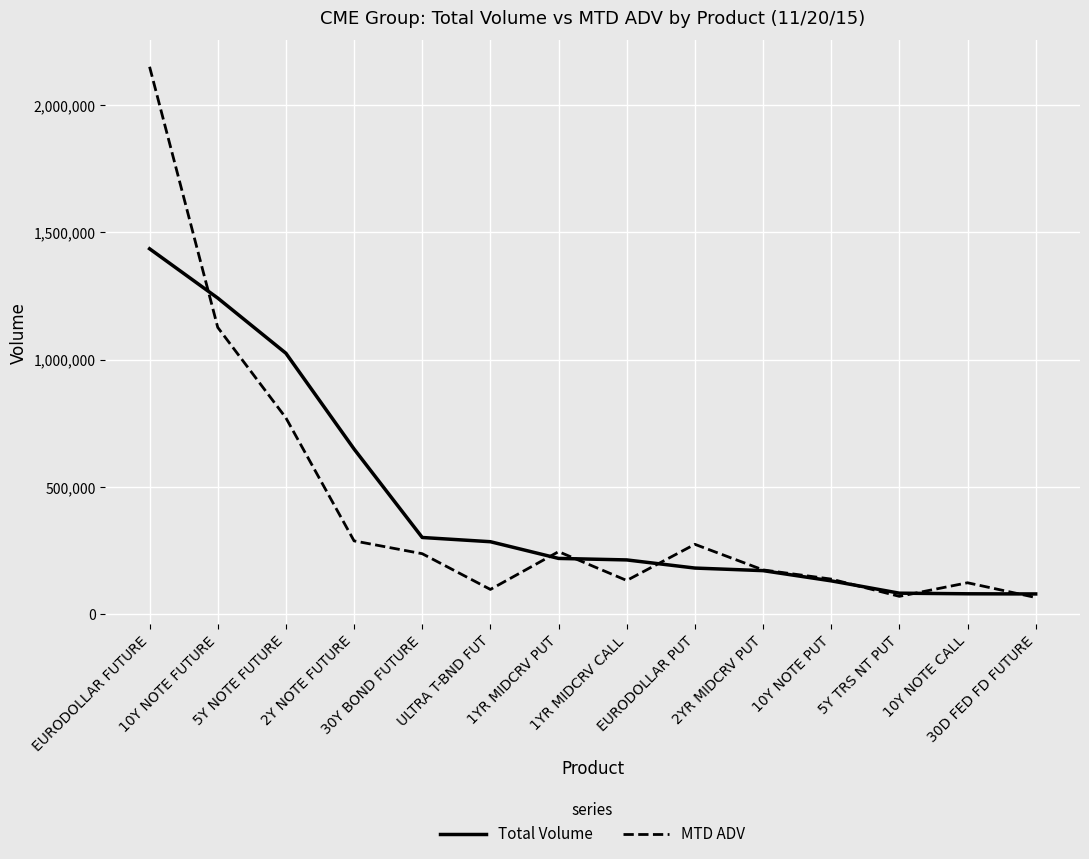

Where do MTD ADV and Total Volume first cross each other?

EURODOLLAR FUTURE and 10Y NOTE FUTURE